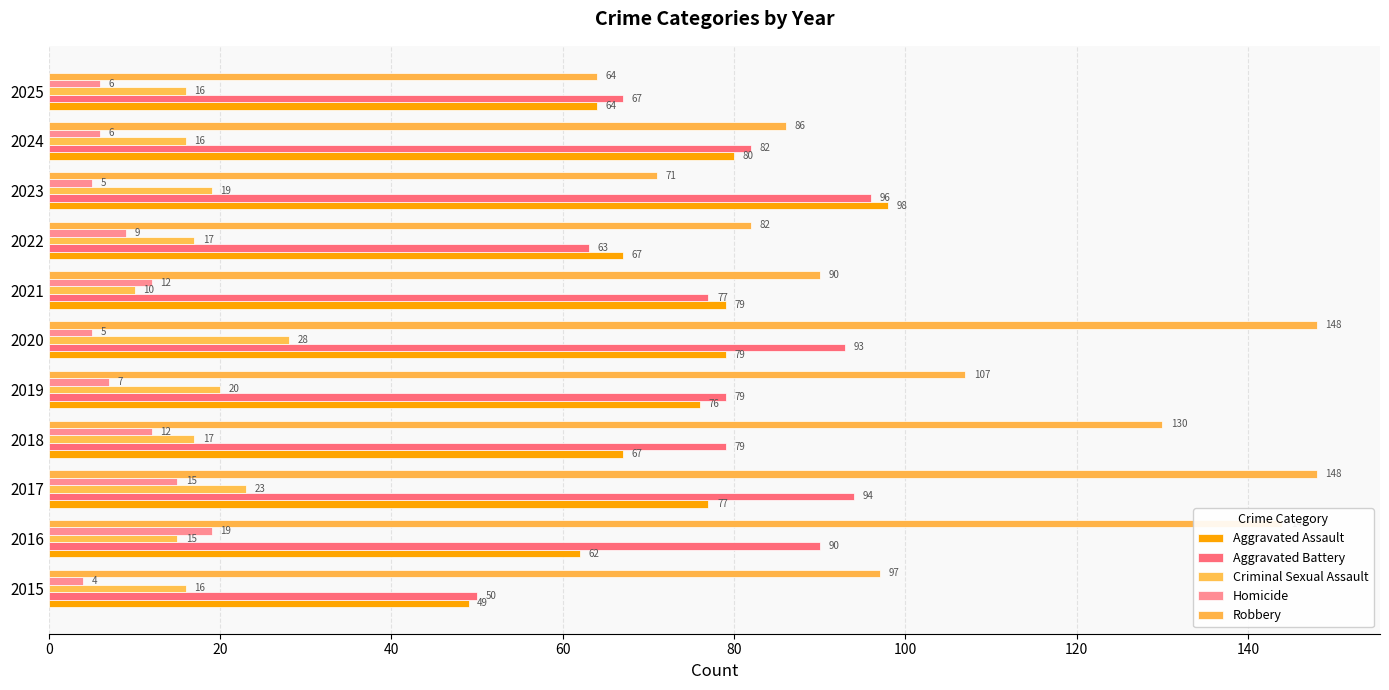

Which series has the widest spread of values?

Robbery